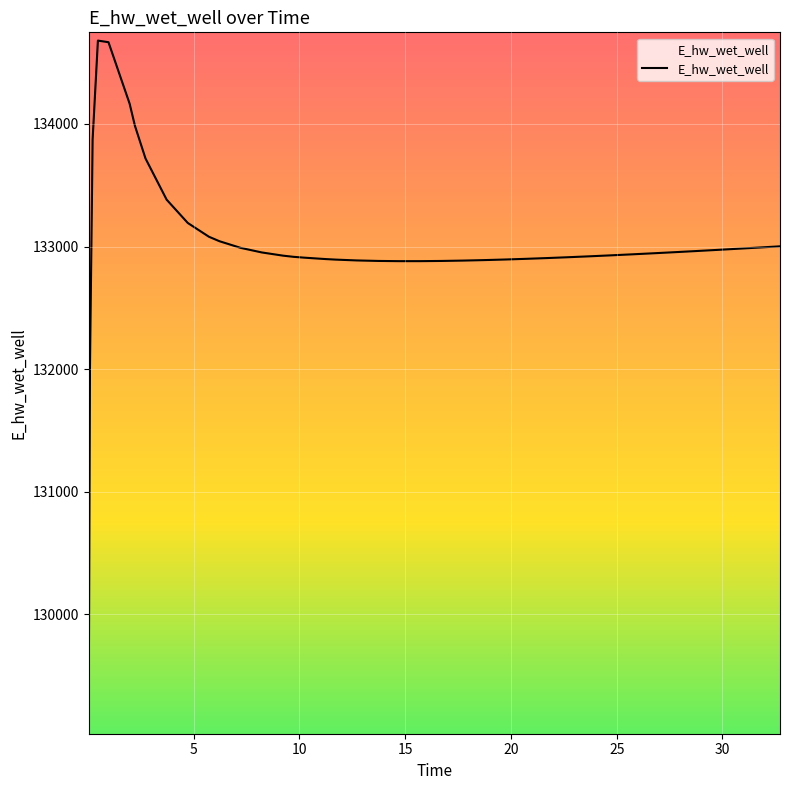

What is the difference between the maximum and minimum values?

5590.3